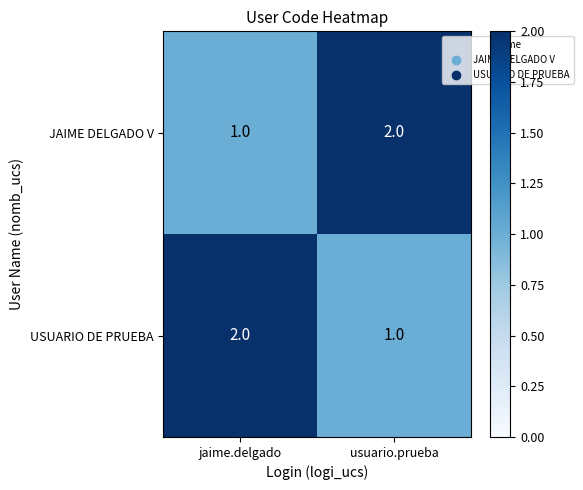

Is it true that JAIME DELGADO V equals 2 at usuario.prueba?

True